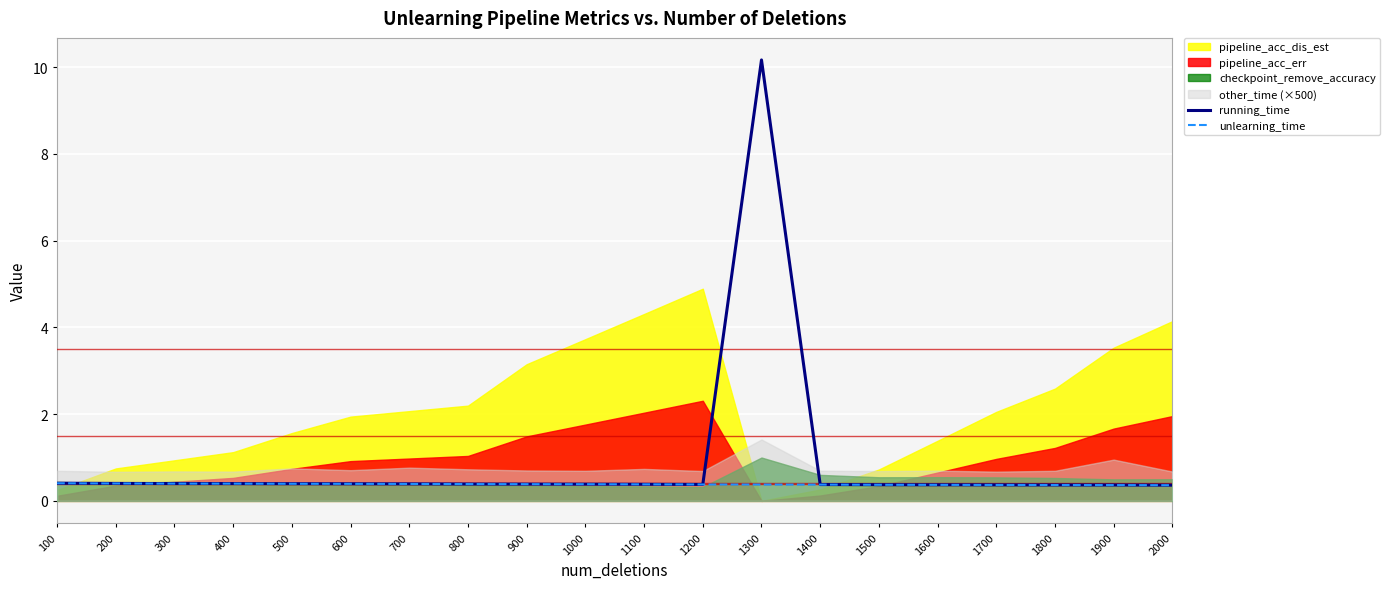

What is the greatest value displayed?

10.2